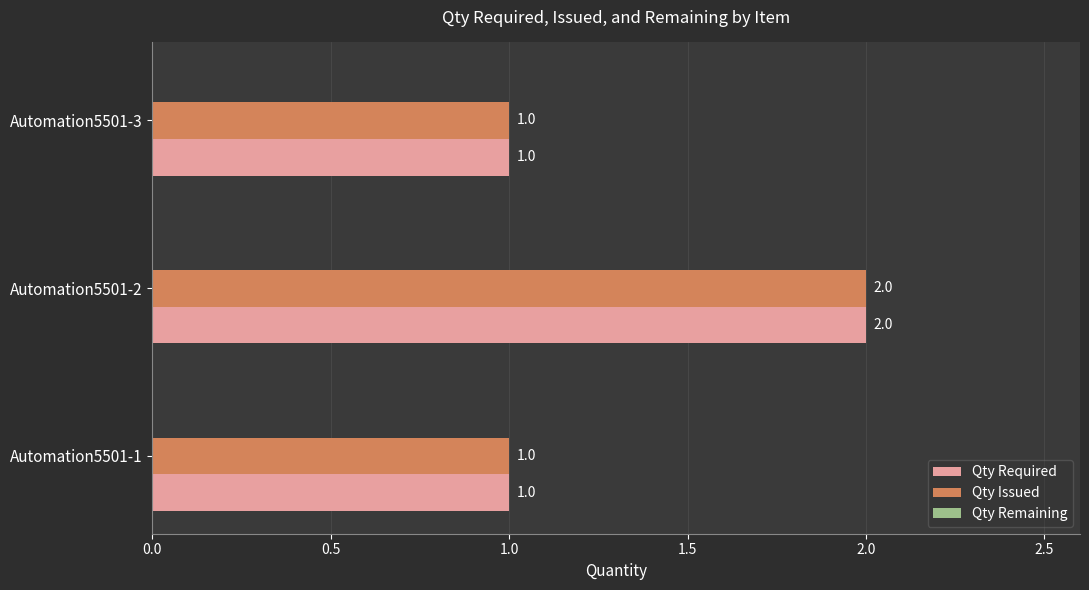

The Qty Issued series shows 1 at Automation5501-1. True or false?

True